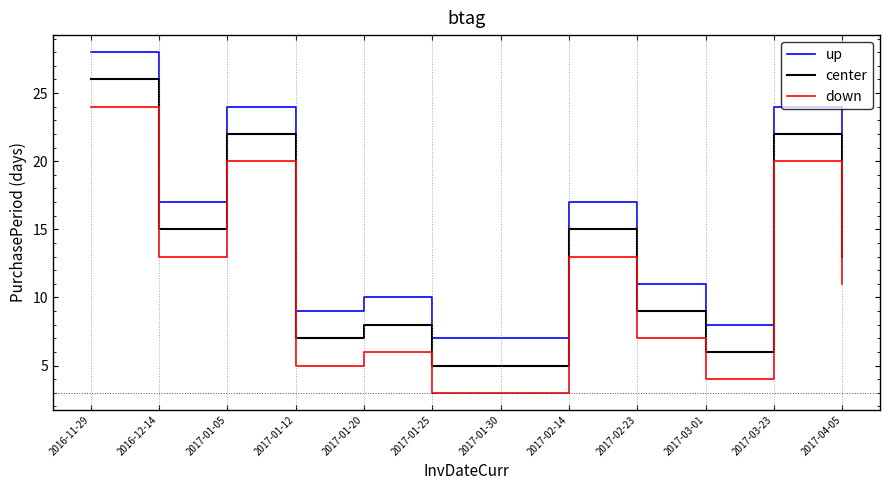

Reading left to right, transcribe all the data shown in this chart.

up: 28	17	24	9	10	7	7	17	11	8	24	15
center: 26	15	22	7	8	5	5	15	9	6	22	13
down: 24	13	20	5	6	3	3	13	7	4	20	11